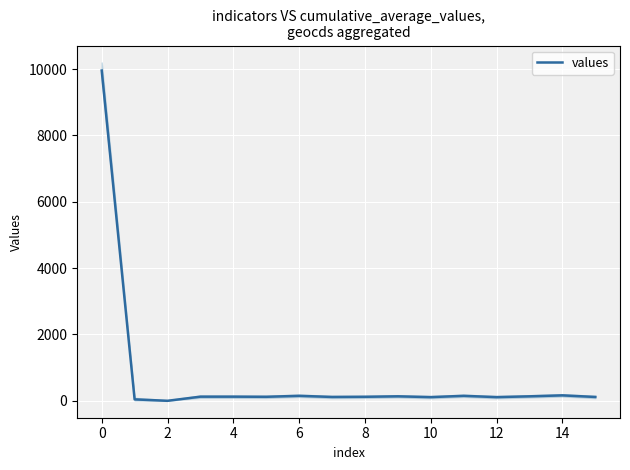

The value of values at 0 is 14569. True or false?

False